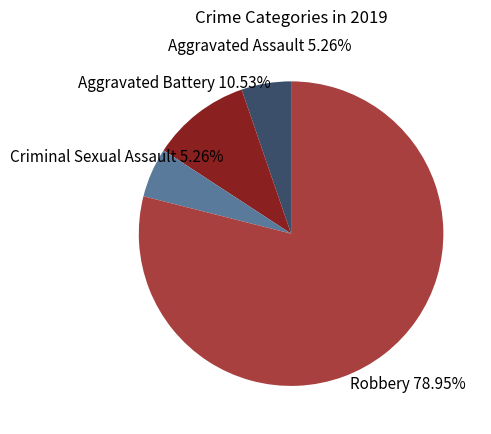

How many slices are in this pie chart?

4